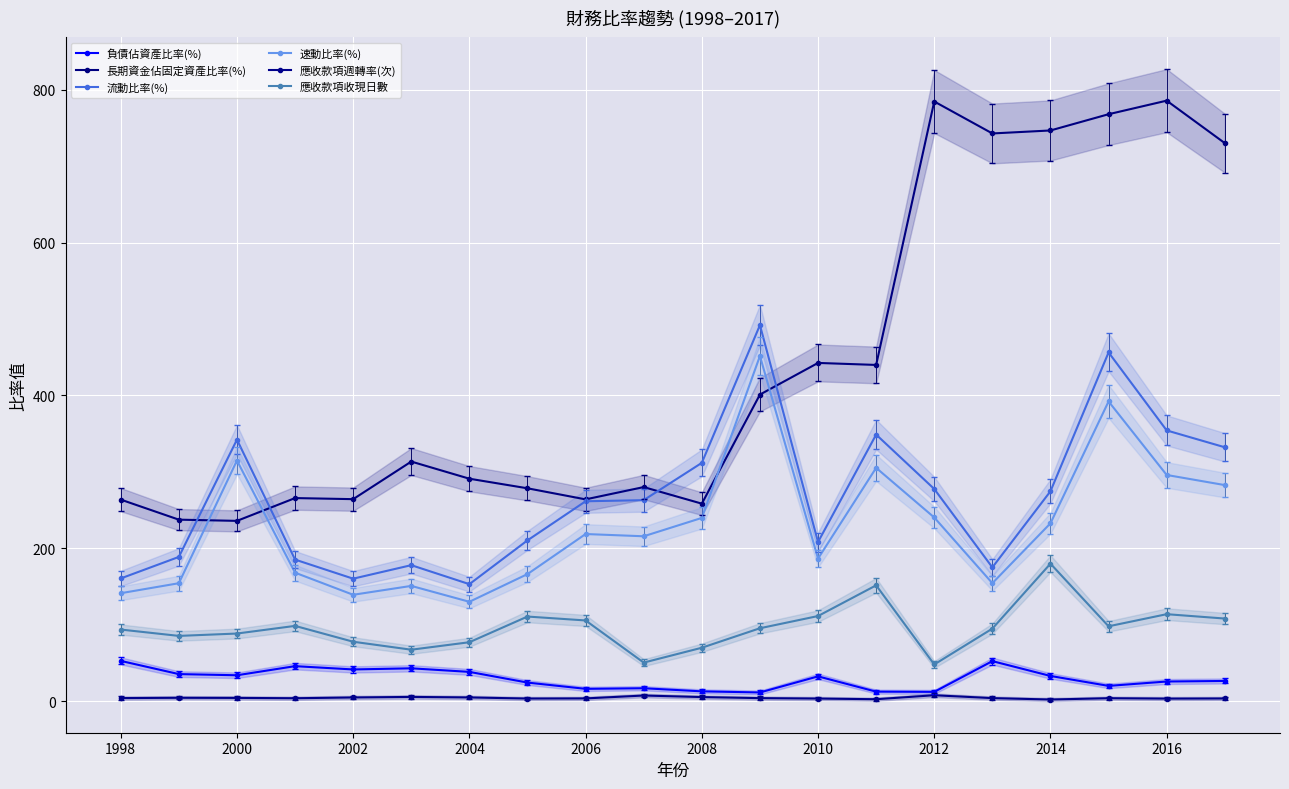

How many values in the 長期資金佔固定資產比率(%) series exceed 313?

10